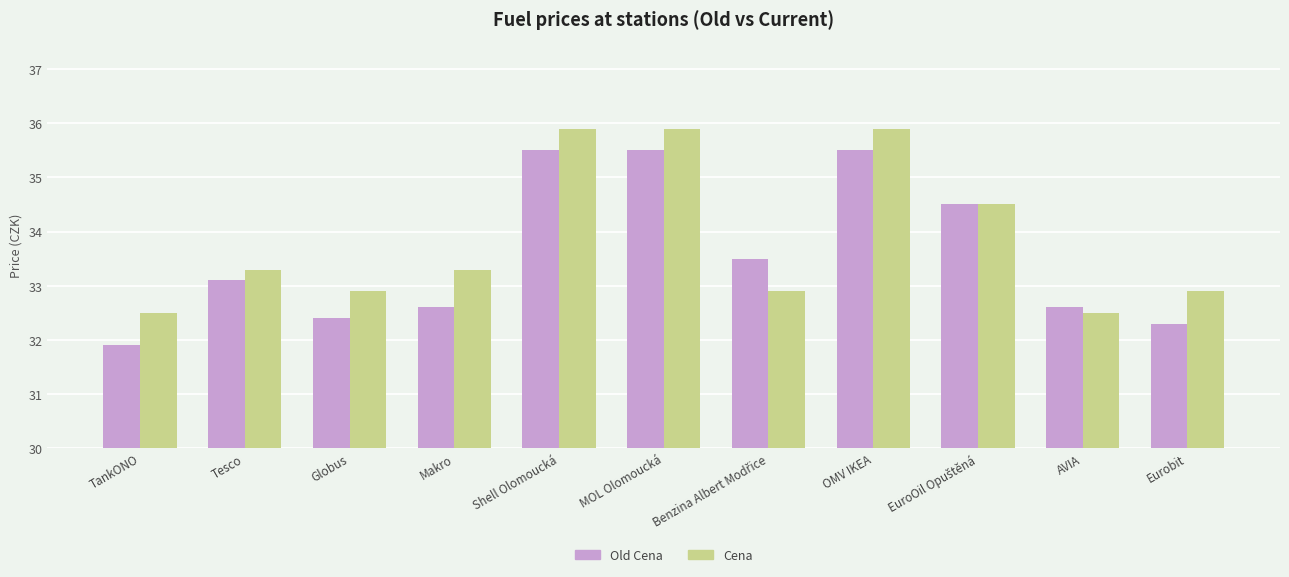

Rank the series by their average value, from highest to lowest.

Cena, Old Cena